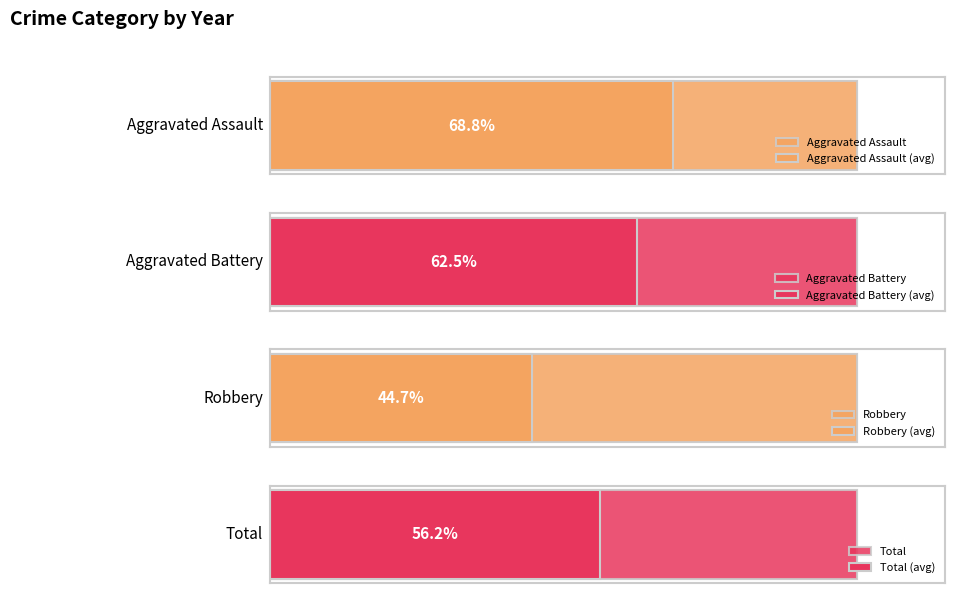

What is the difference between the maximum and second lowest values in the Robbery series?

14